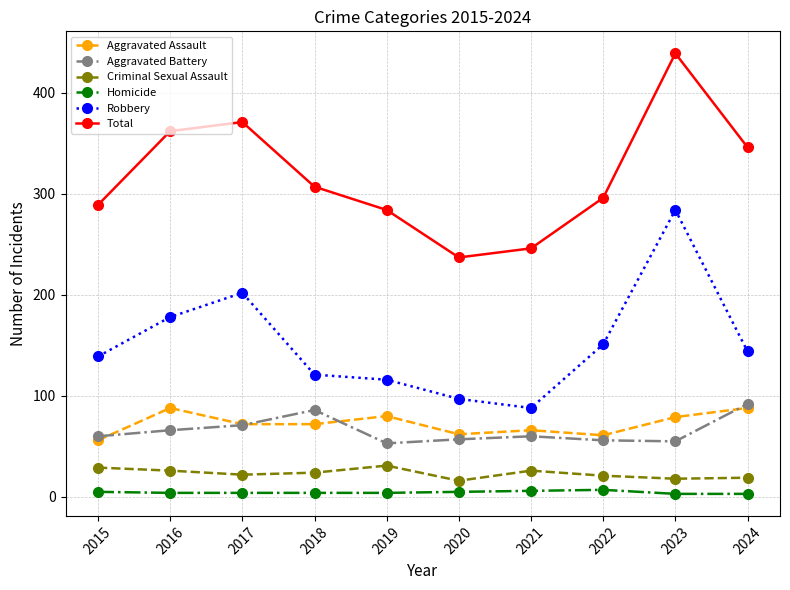

In Aggravated Battery, how many points are higher than both neighbors (excluding endpoints)?

2